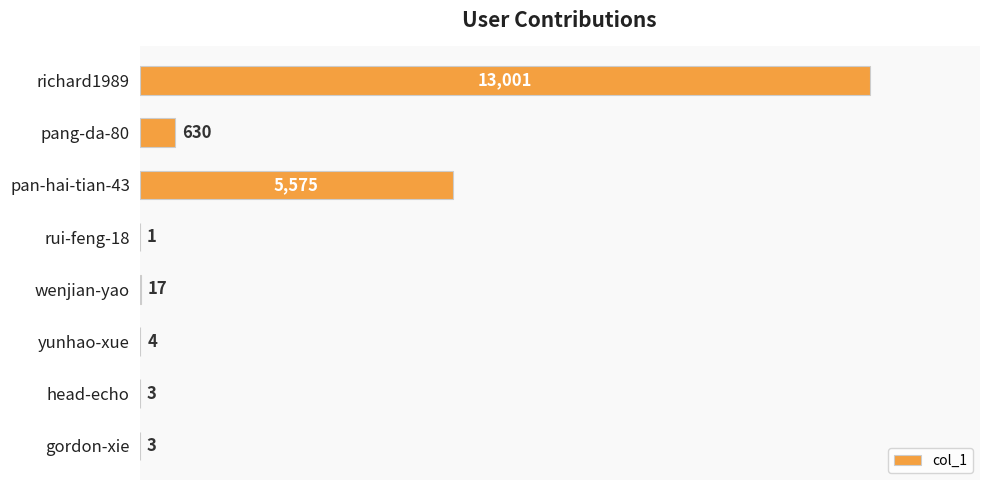

Are the bars horizontal?

Yes